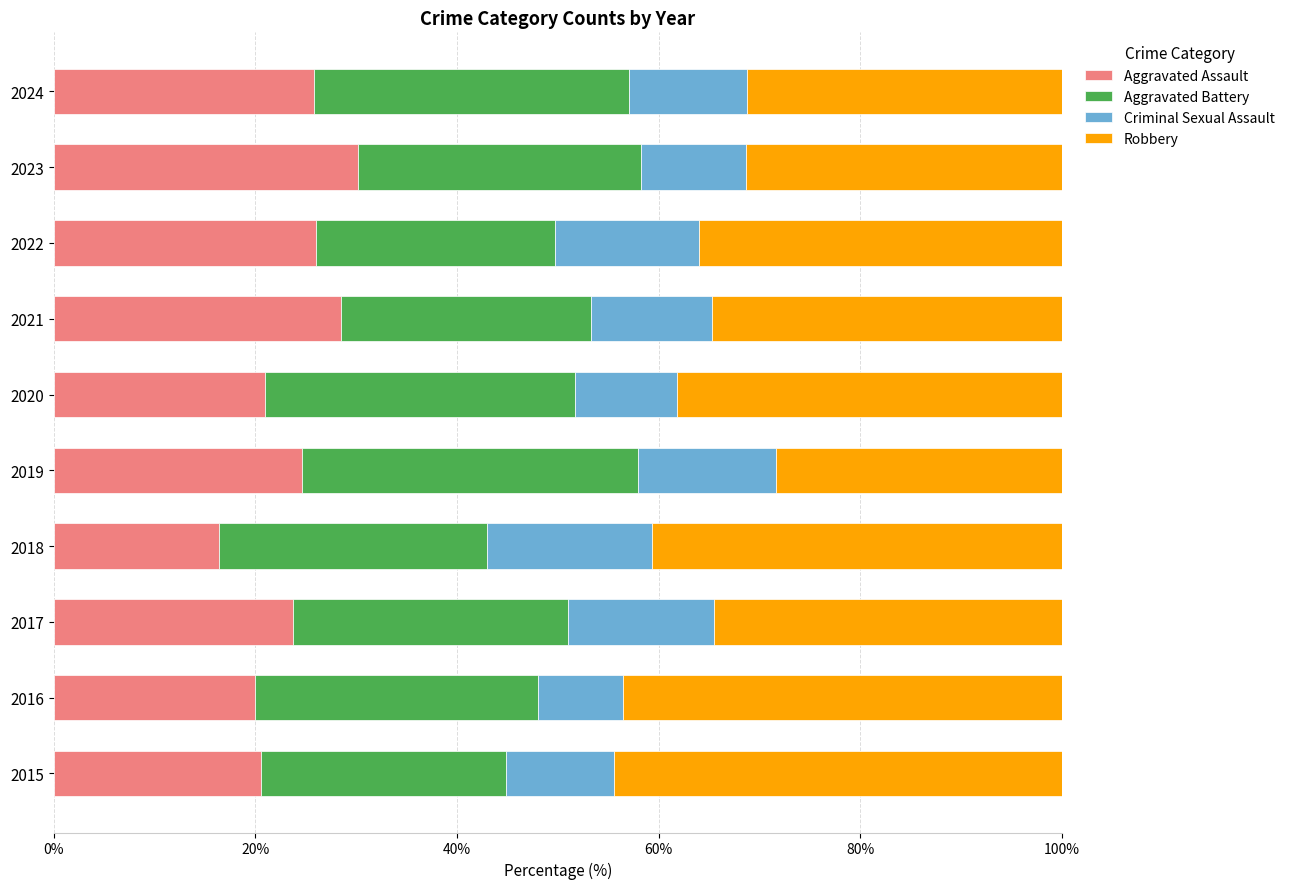

Which category has the lowest value in the Aggravated Assault series?

2018